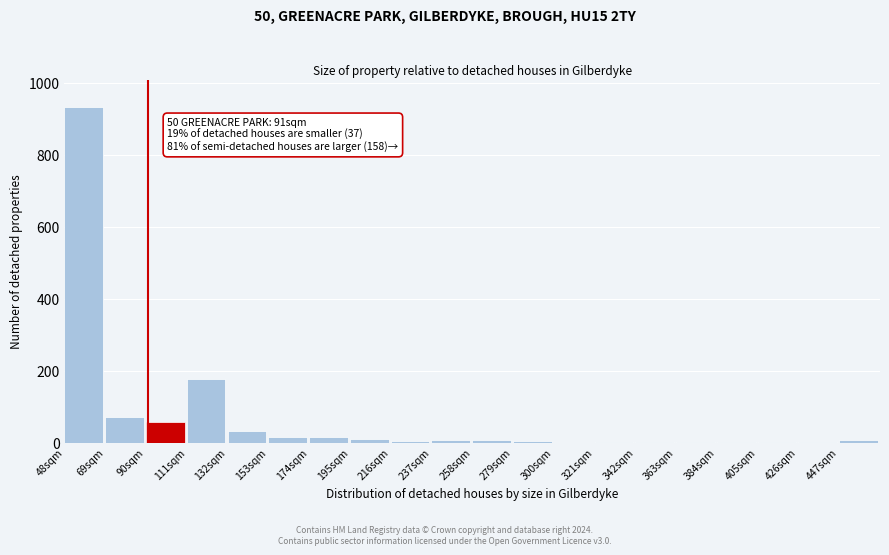

What is the maximum value shown in the chart?

933